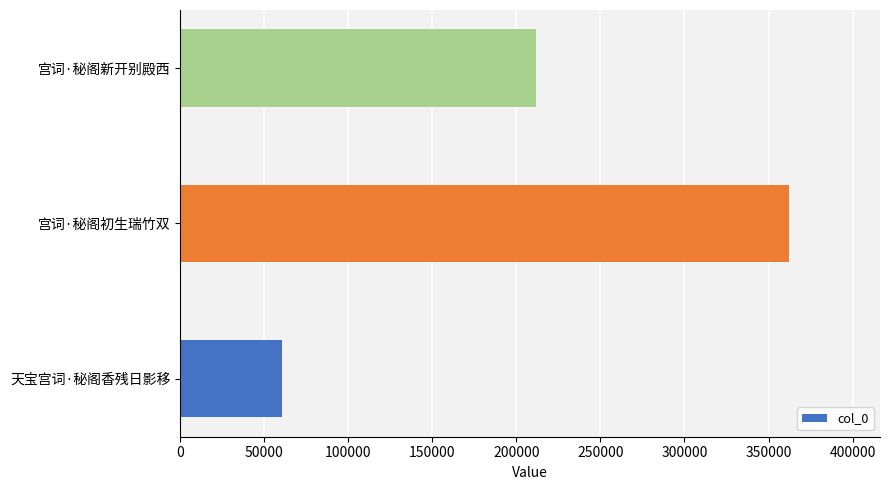

Reading top to bottom, transcribe all the data shown in this chart.

211457	361994	60574